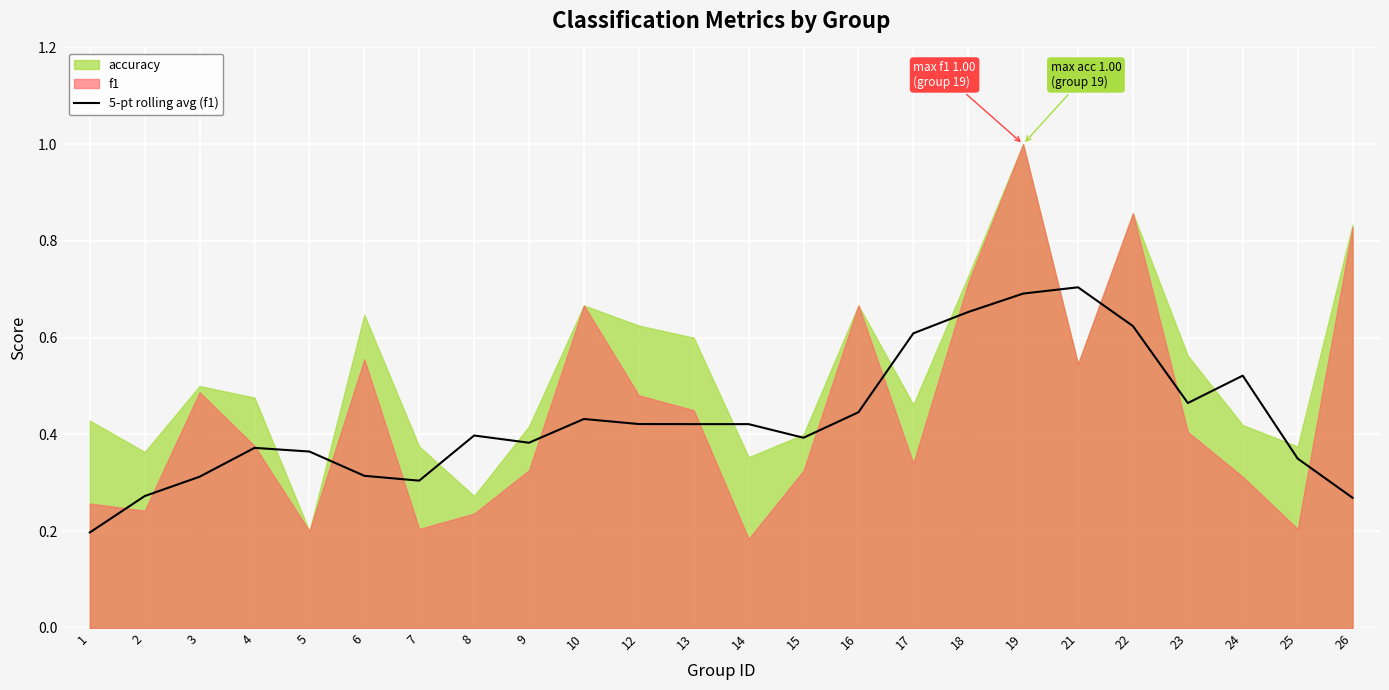

How many lines are shown in the chart?

1